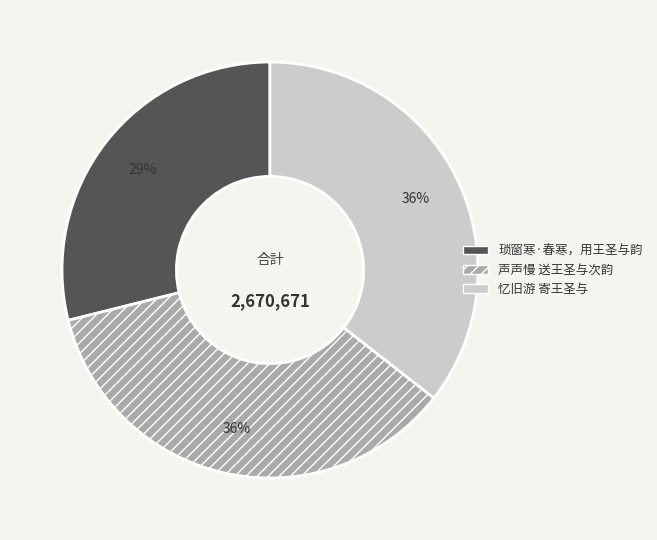

Is the sum of 忆旧游 寄王圣与 and 声声慢 送王圣与次韵 greater than half?

Yes